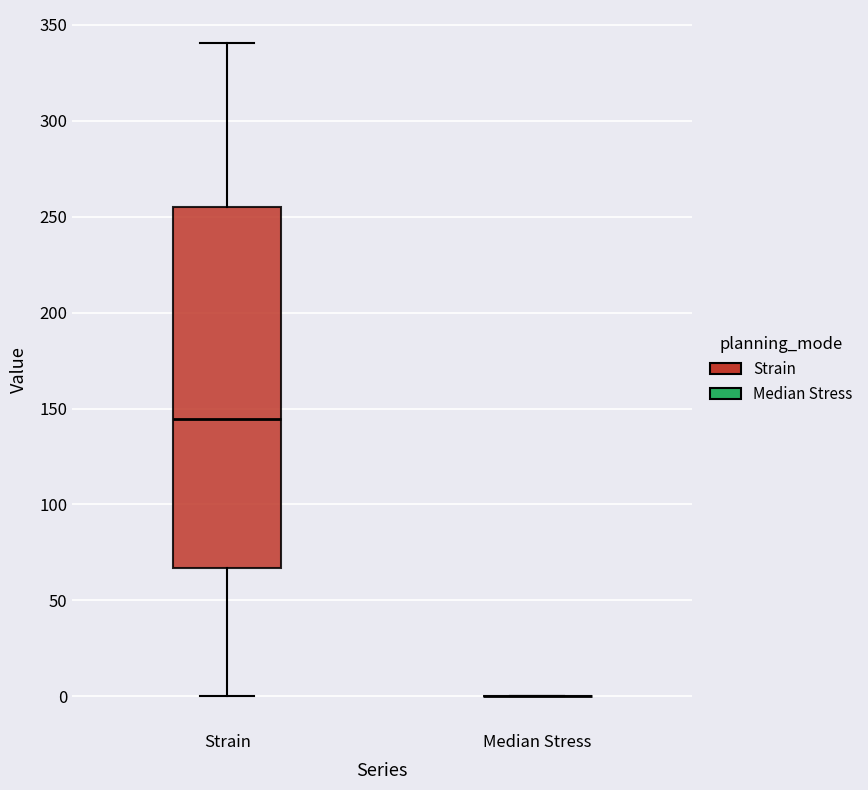

Reading left to right, read every box against the y-axis: the position of its median line, the range the box covers, and the ends of its whiskers. The values are not printed on the chart, so give them approximately, as read against the axis.

Strain: median 145, box 65 to 255, whiskers 0 to 340
Median Stress: box collapsed to a line at 0, whiskers 0 to 0